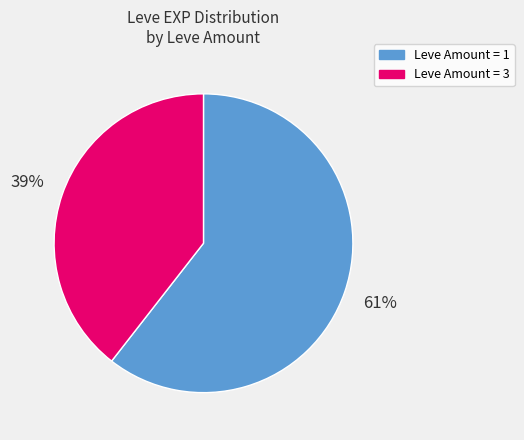

To the nearest percent, what is the average slice percentage?

50%